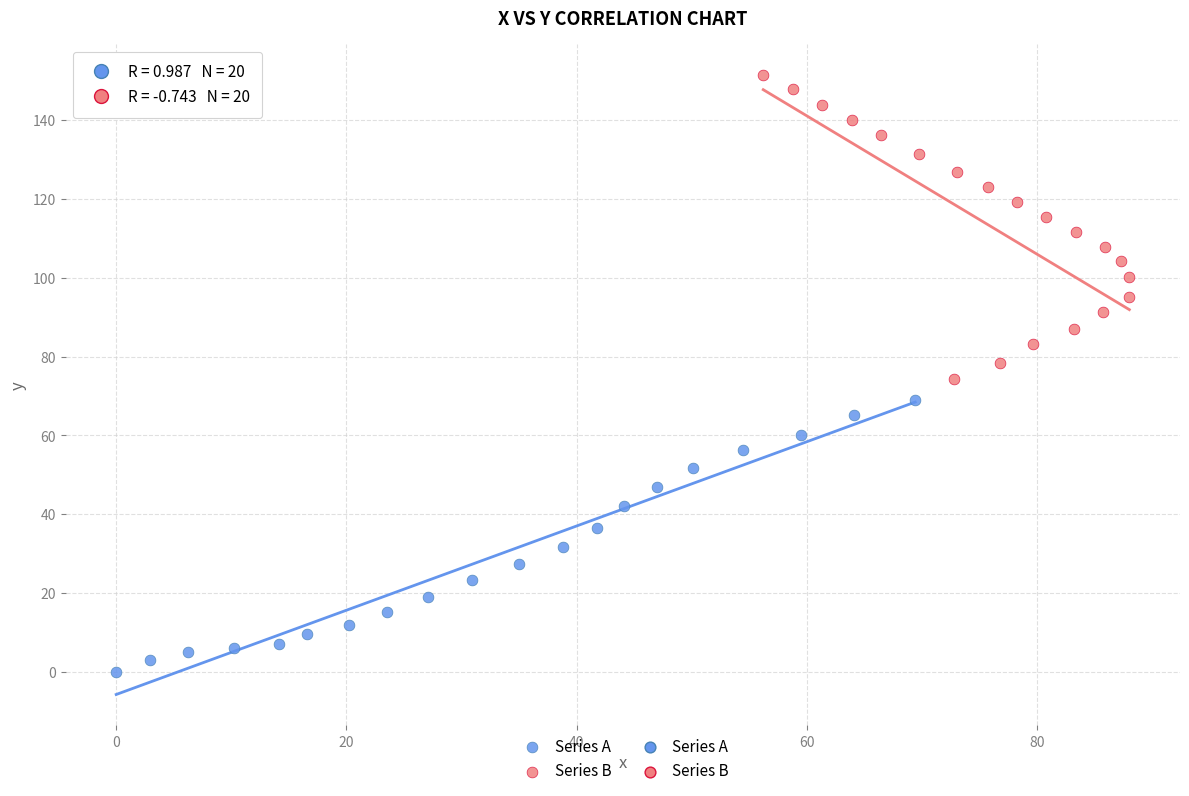

Which series contains the highest Y value?

Series B